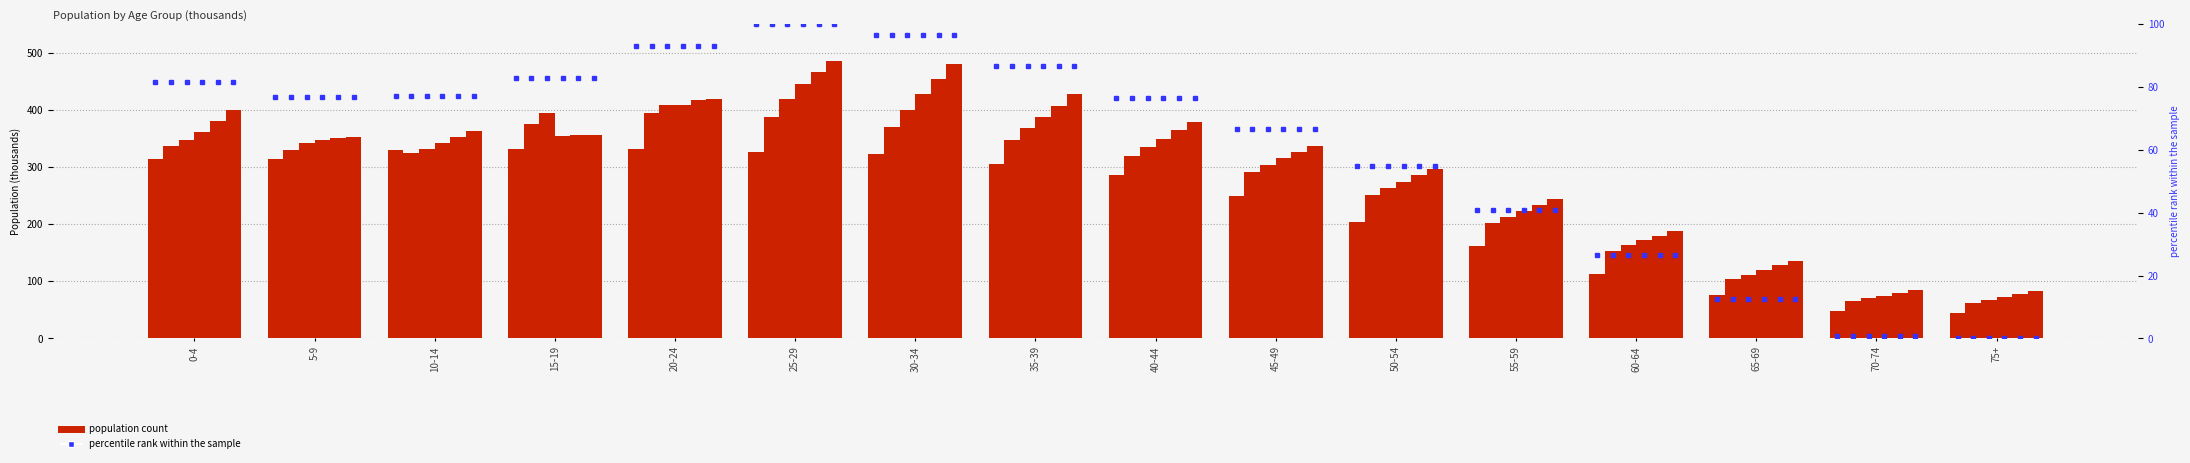

At which category does the chart reach its minimum across all series?

75+